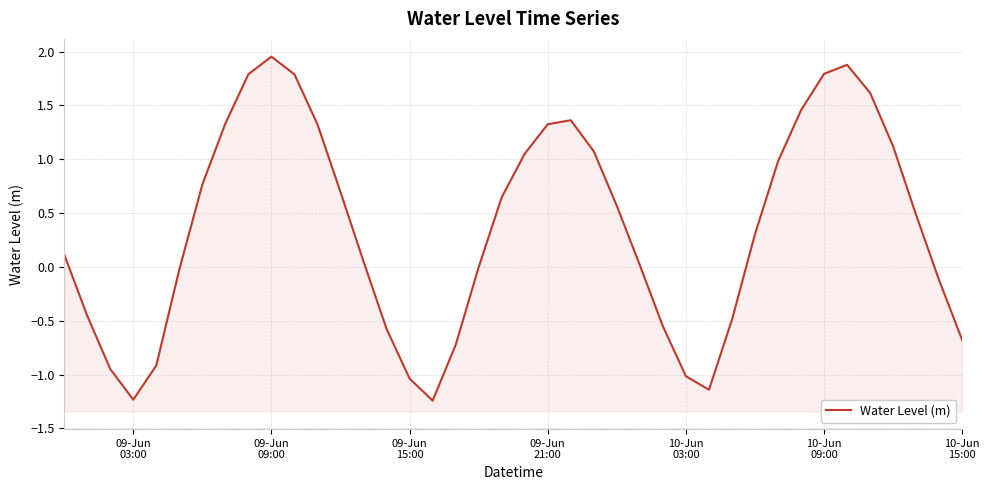

Count the number of data series in this chart.

1